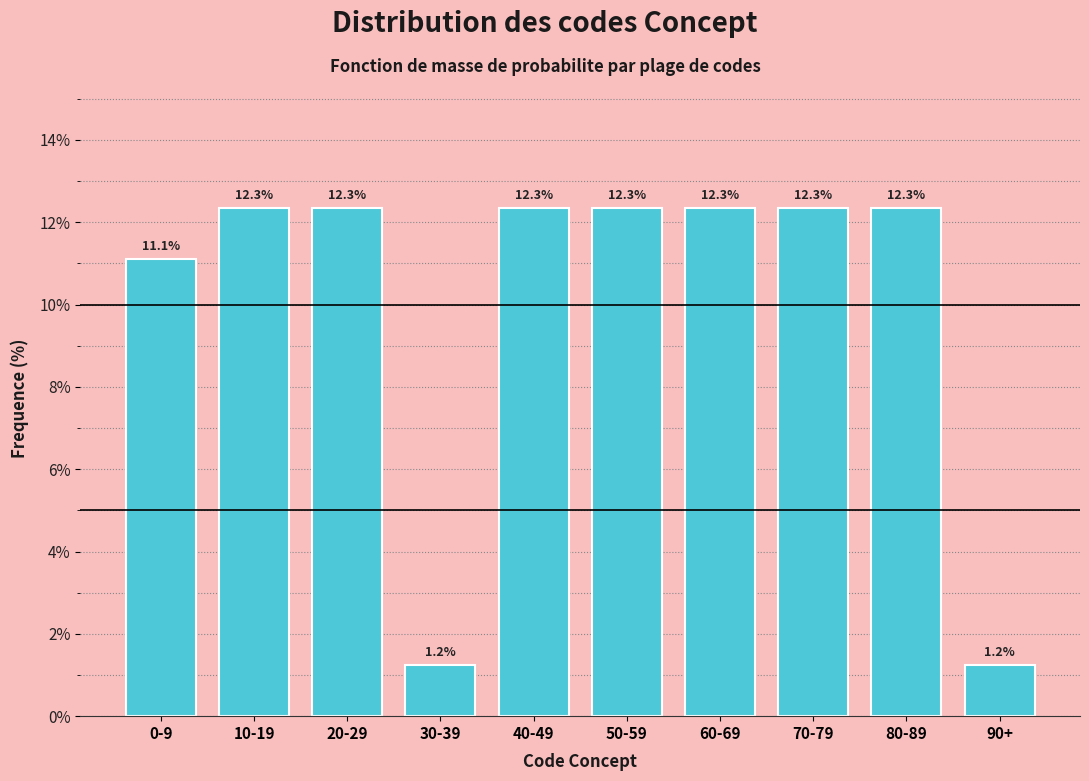

Reading right to left, list all the values displayed in this chart.

1.2	12.3	12.3	12.3	12.3	12.3	1.2	12.3	12.3	11.1